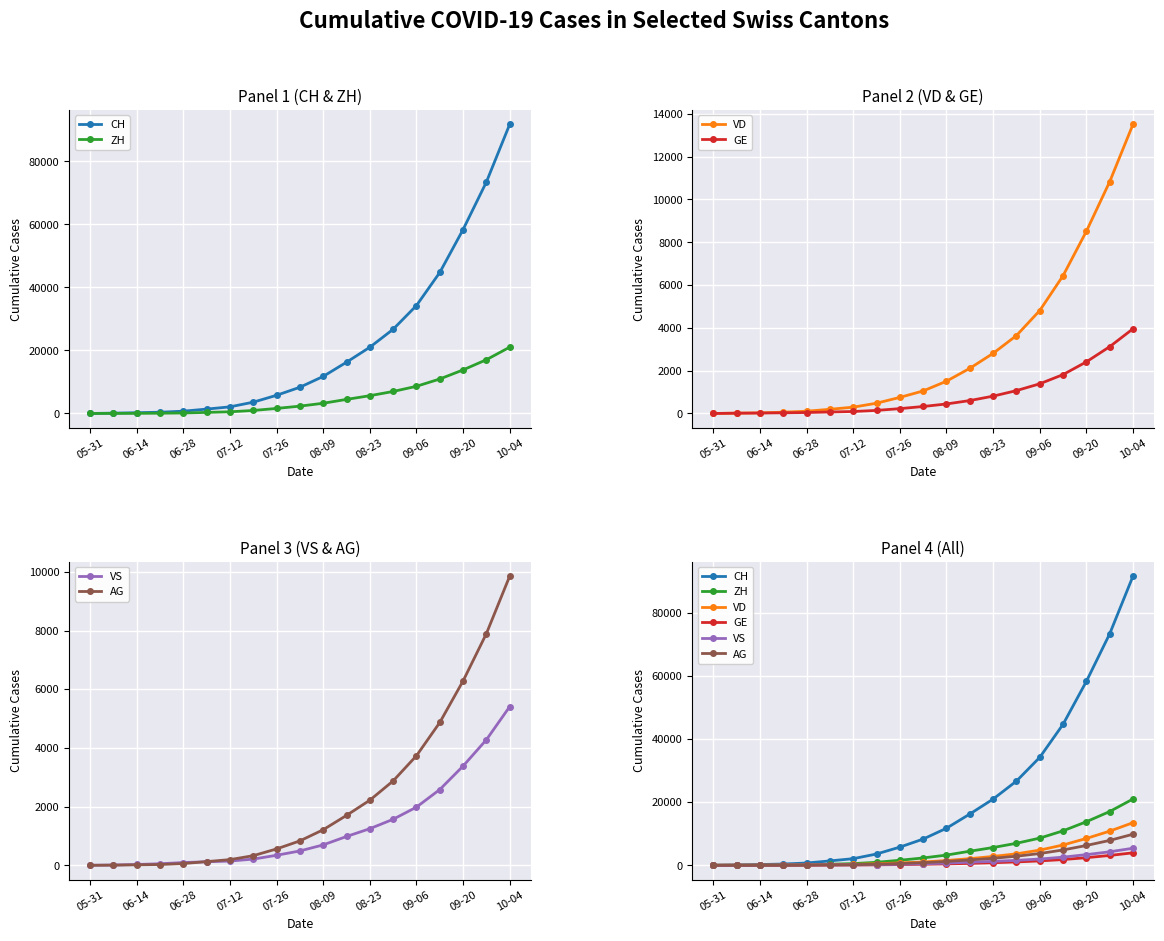

What is the maximum value for VD?

13517